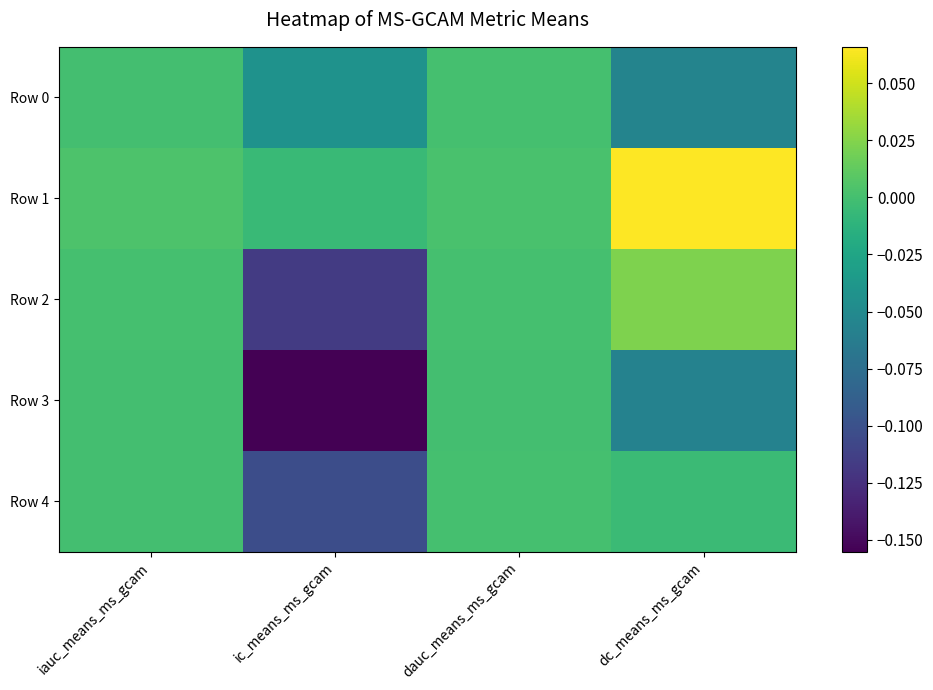

What is the minimum value shown in the chart?

-0.2